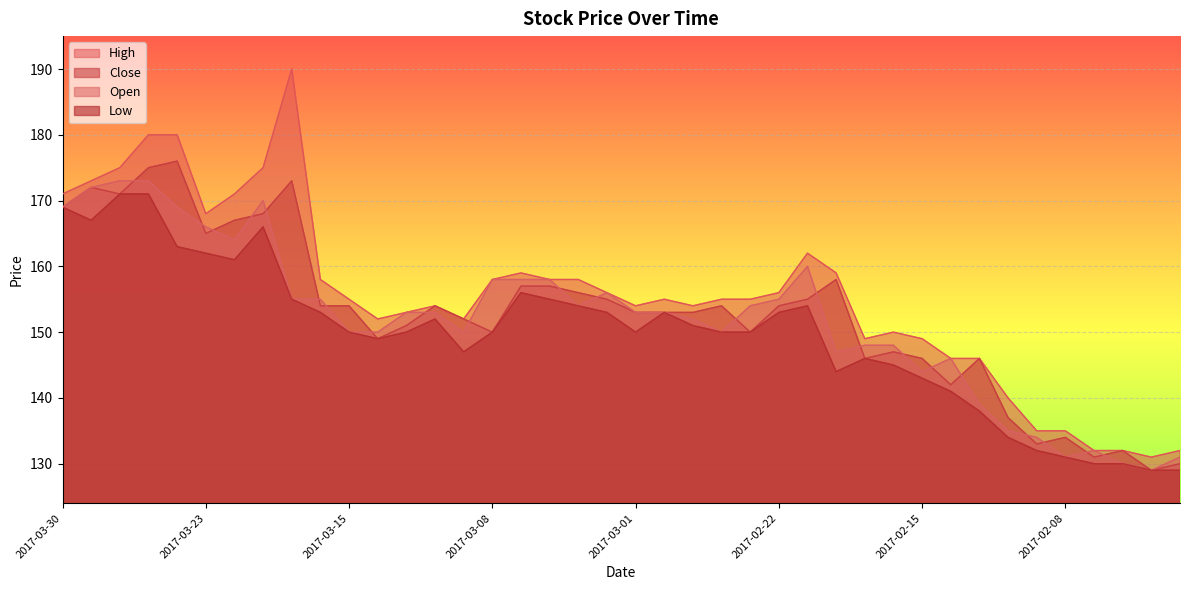

True or false: Low has a value of 145 at 2017-02-16.

True